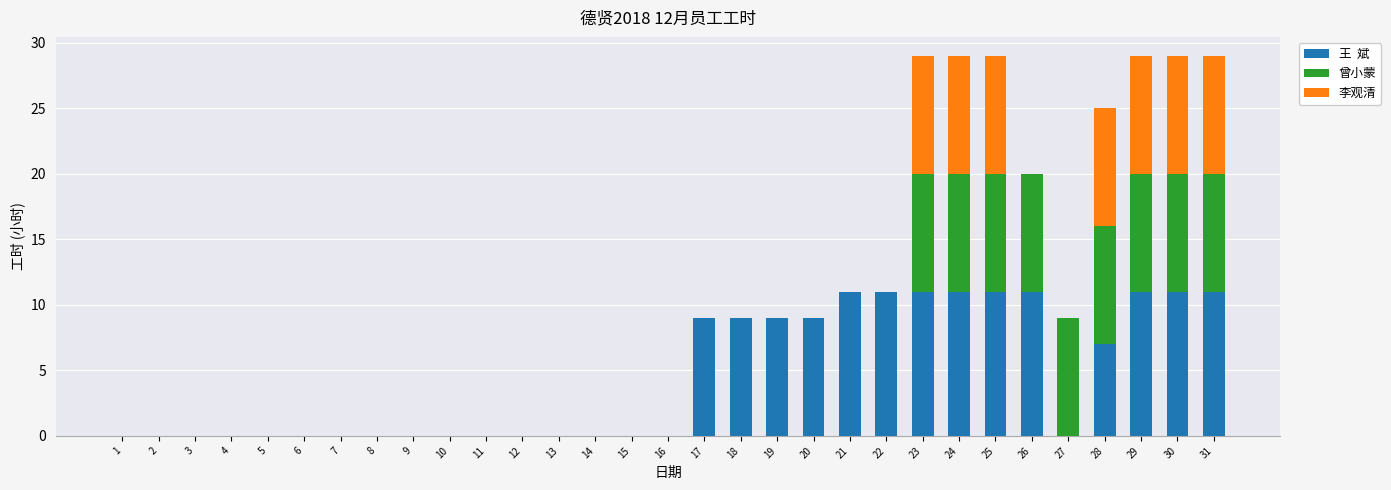

How many categories are shown in the chart?

31